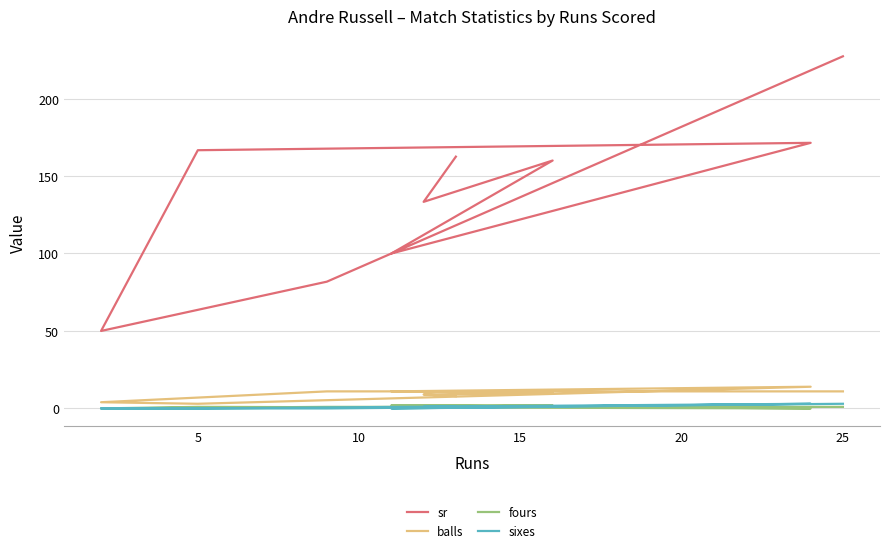

What is the sum of all balls values?

81.0